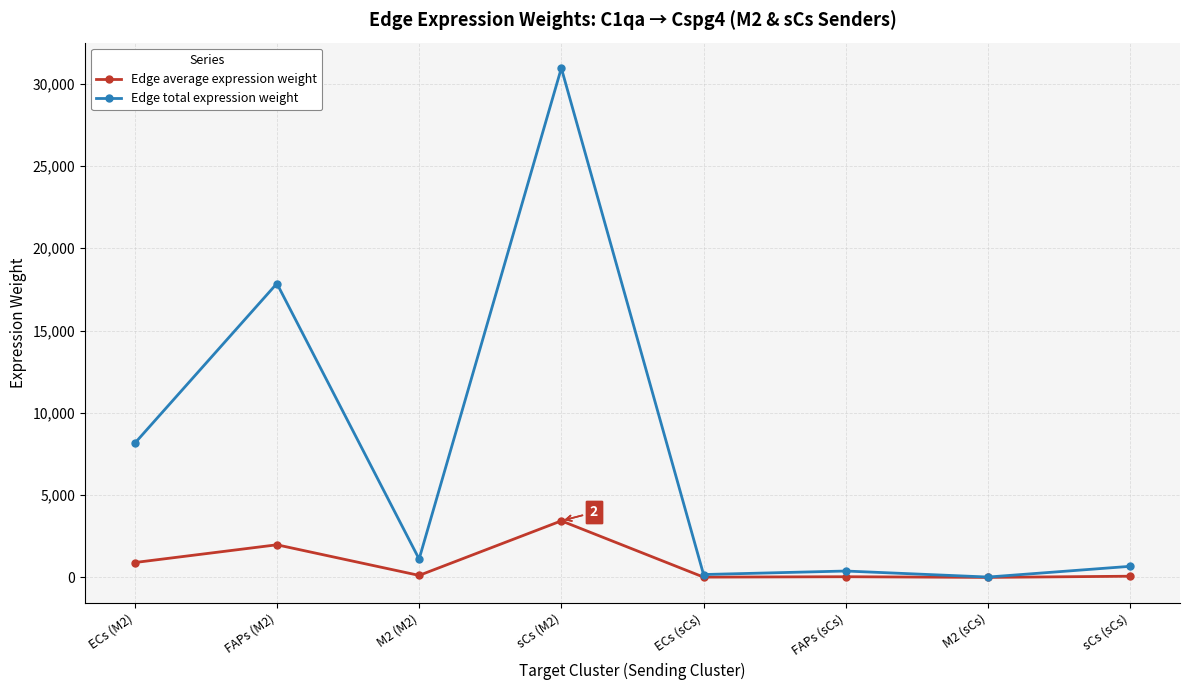

True or false: Edge total expression weight has more than 0 points higher than both neighbors.

True